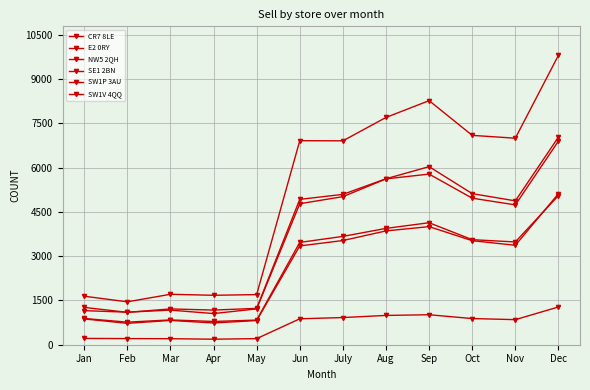

What is the total value across all series at July?

25125